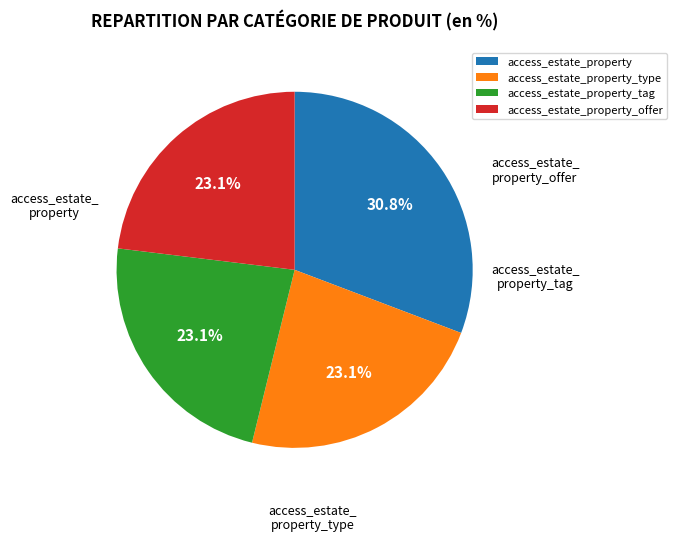

Is the sum of access_estate_property_type and access_estate_property greater than half?

Yes